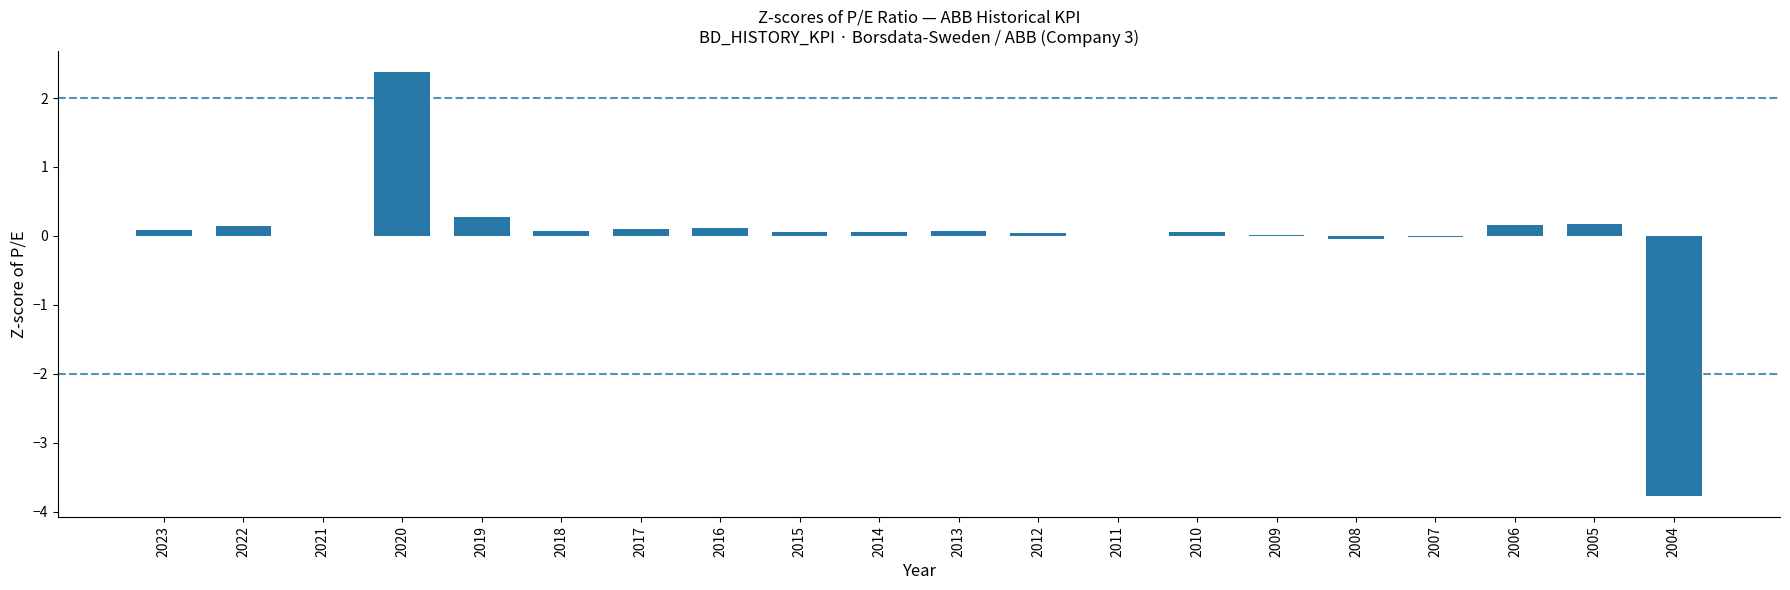

Is it true that the value at 2008 is -0.0?

True